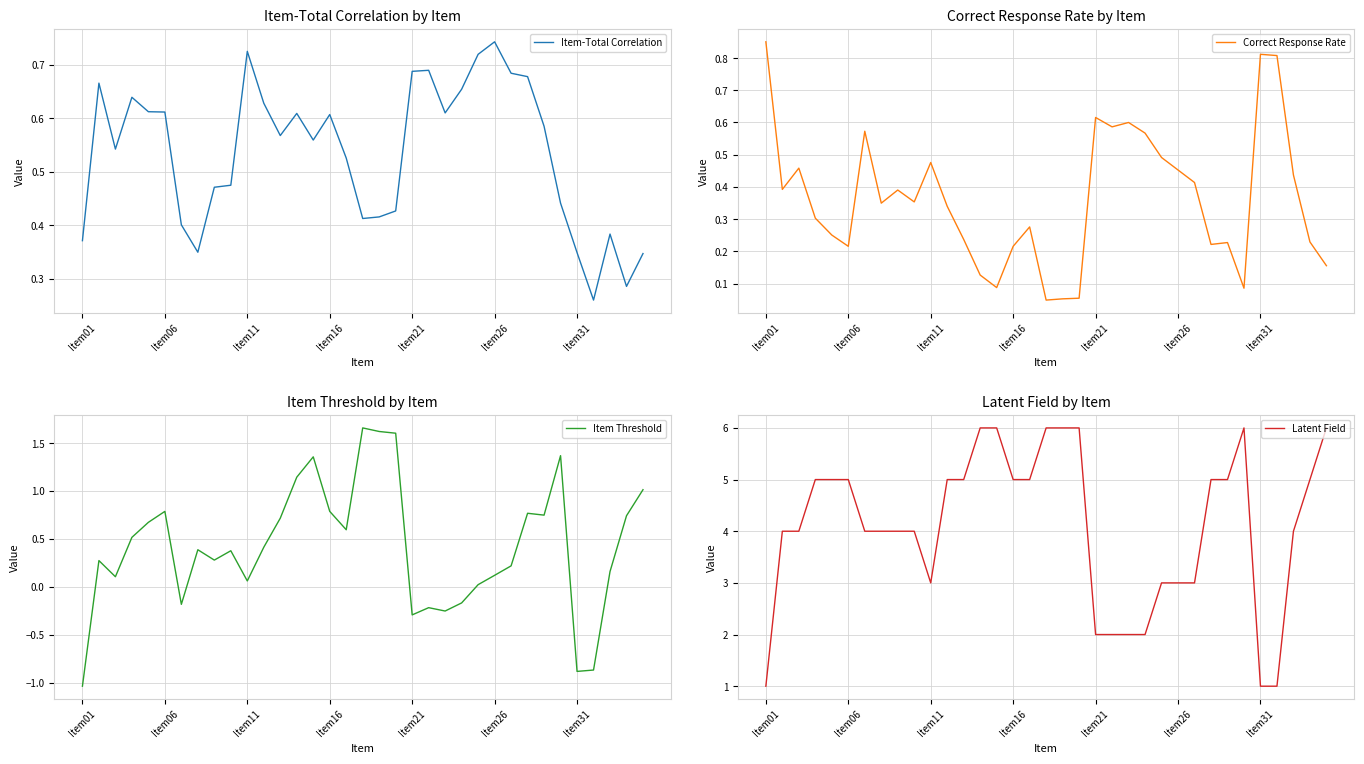

What is the difference between the maximum and second lowest values in the Correct Response Rate series?

0.8